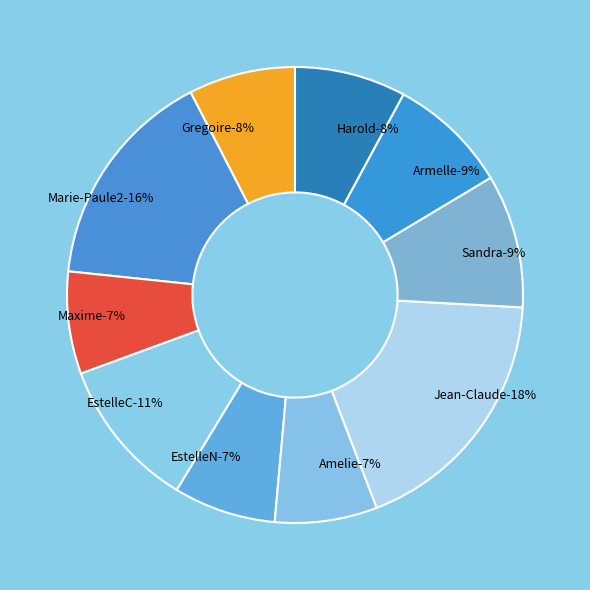

To the nearest percent, what is the difference between the largest and smallest slice percentages?

11%